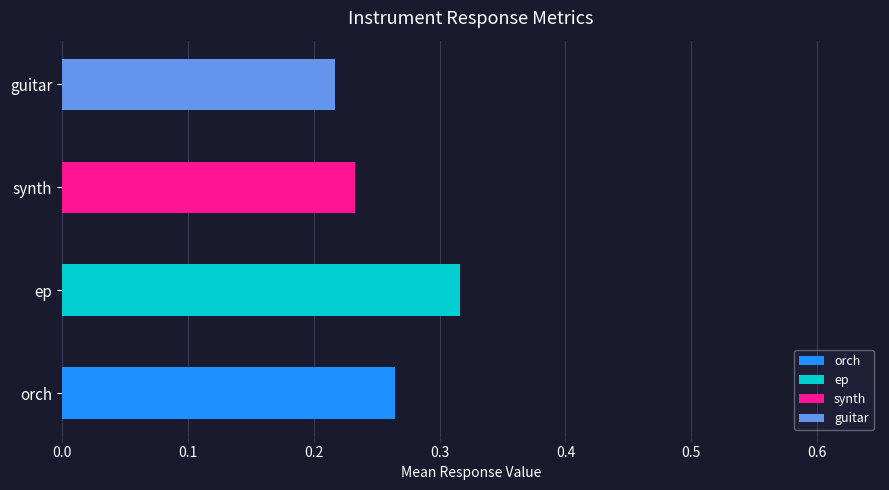

Which series has the largest range (max minus min)?

ep